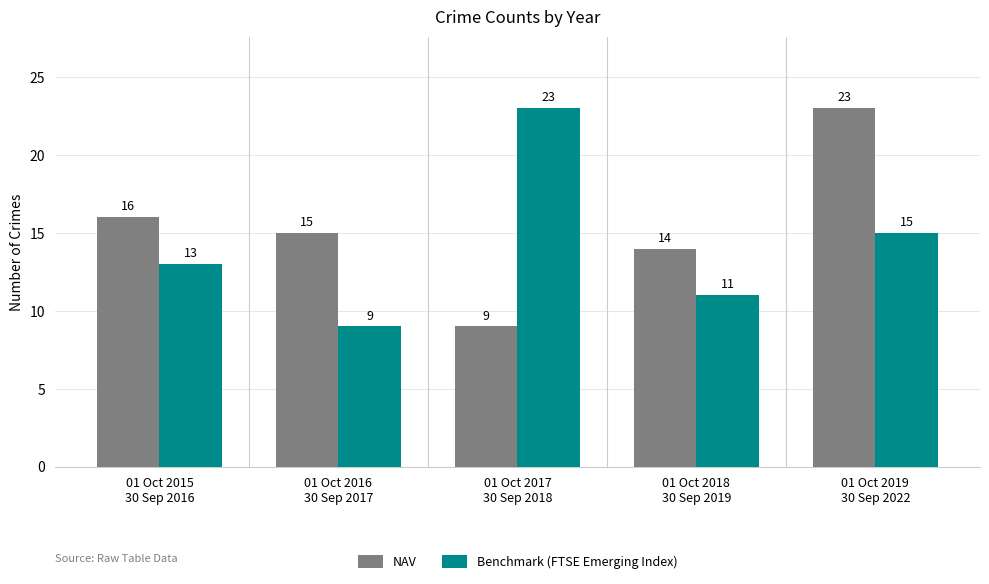

Is it true that NAV equals 7 at 01 Oct 2018
30 Sep 2019?

False